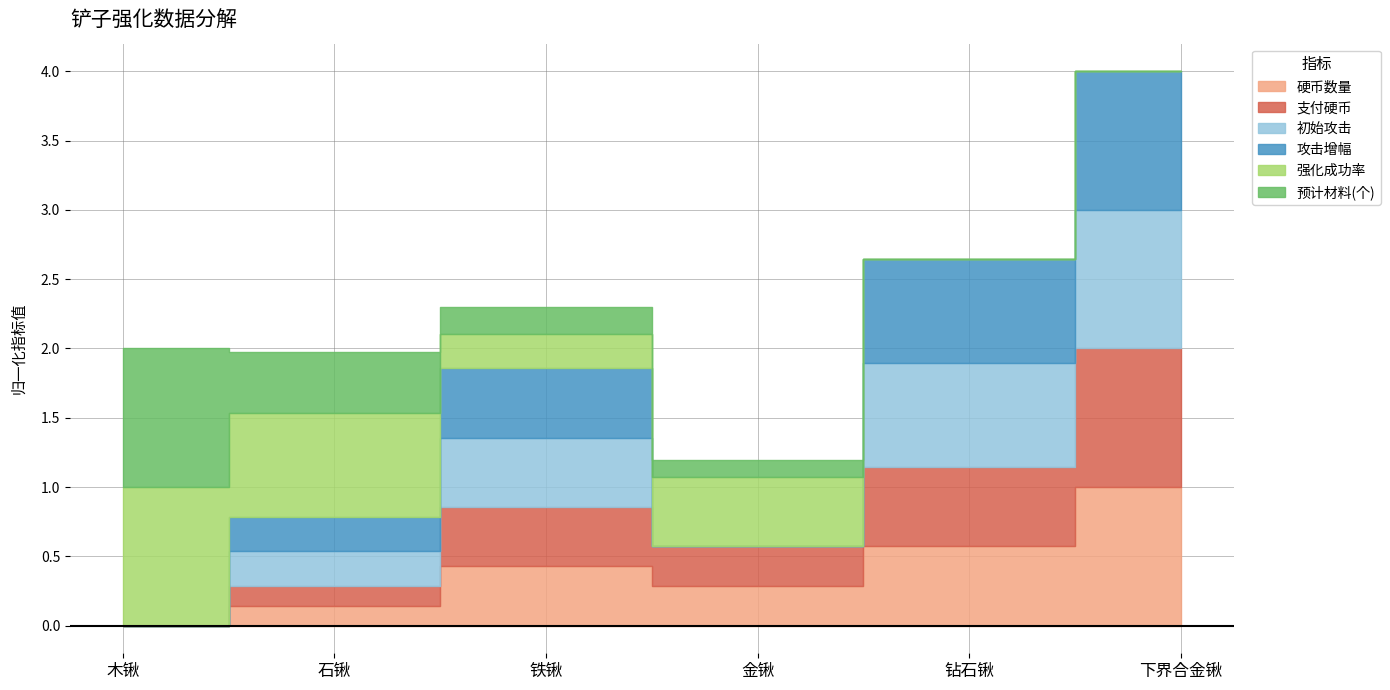

Is the value of 初始攻击 at 石锹 greater than the value of 支付硬币 at 铁锹?

No